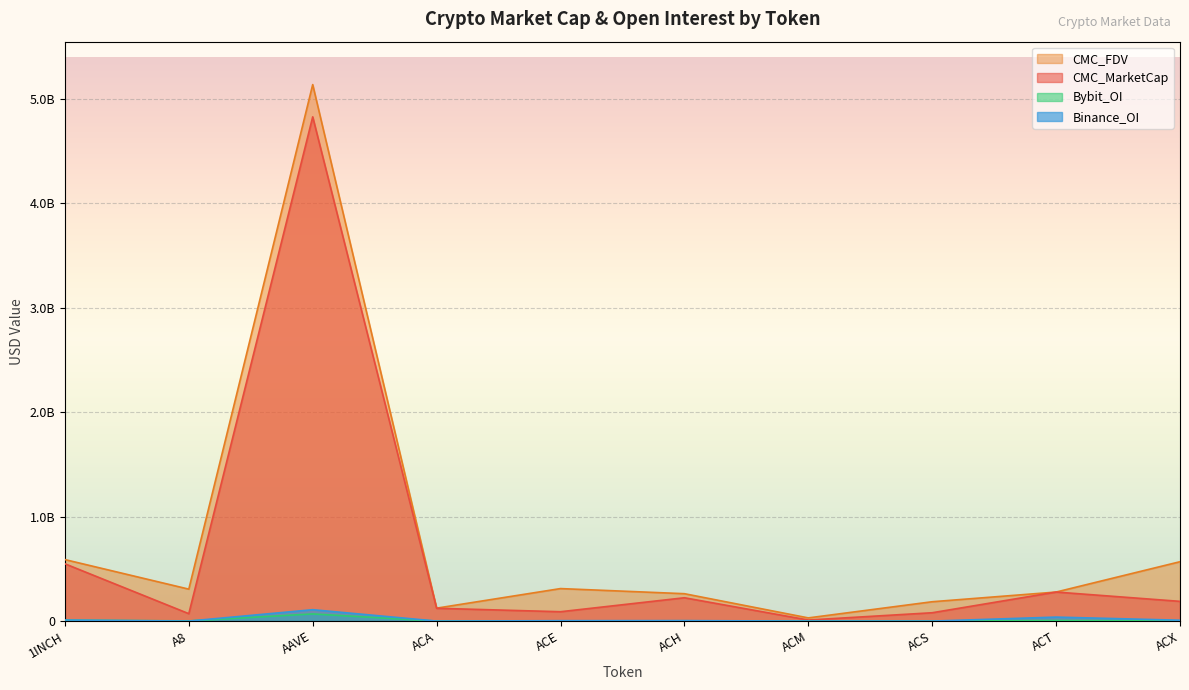

Rank the series by their maximum value, from highest to lowest.

CMC_FDV, CMC_MarketCap, Binance_OI, Bybit_OI